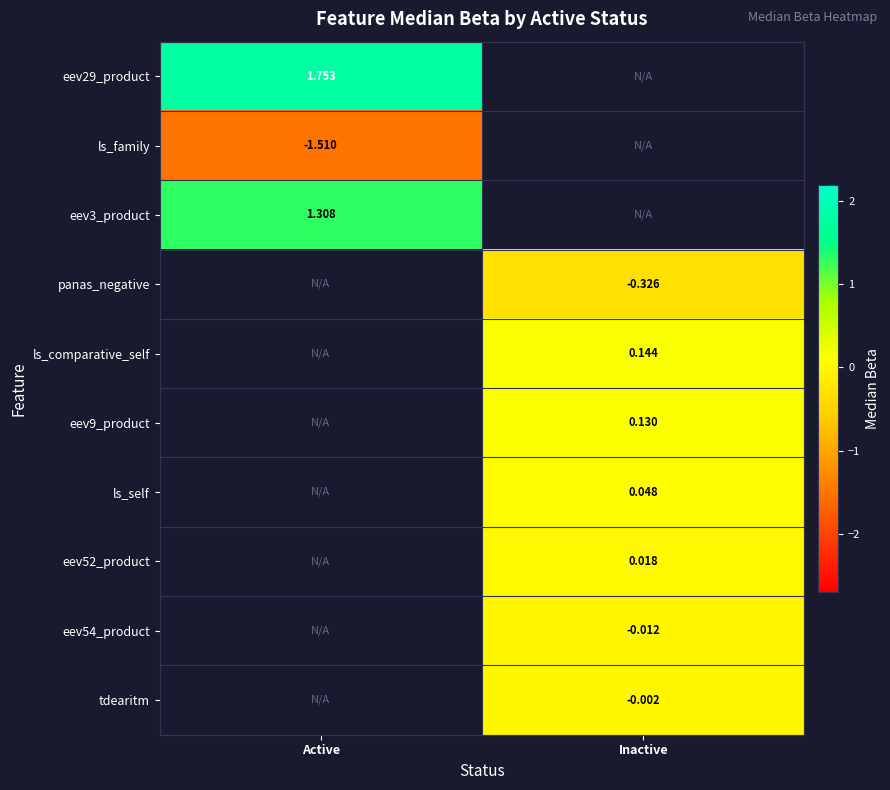

How many series are shown in this chart?

10